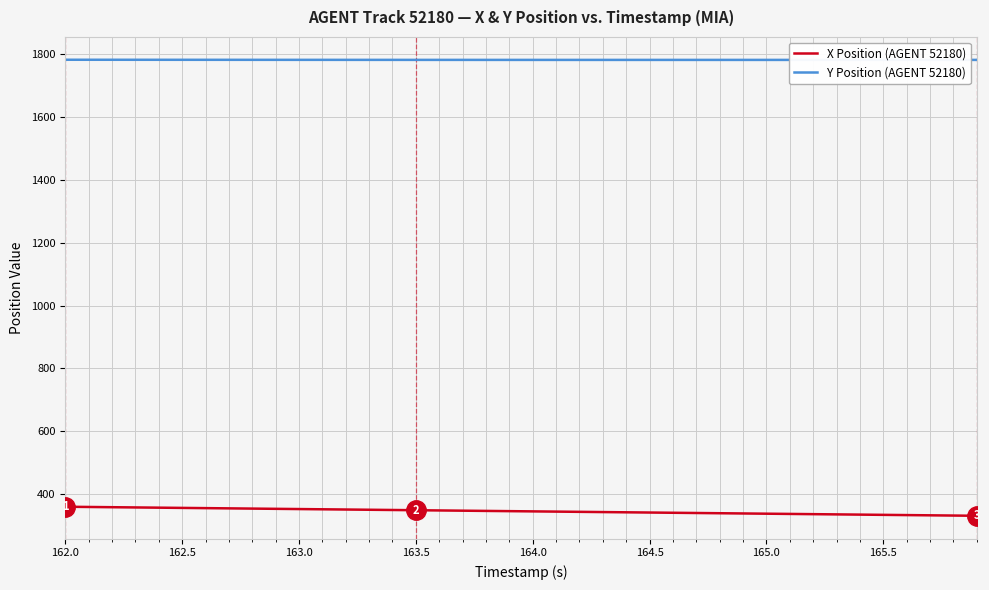

What is the minimum value for X Position (AGENT 52180)?

330.5